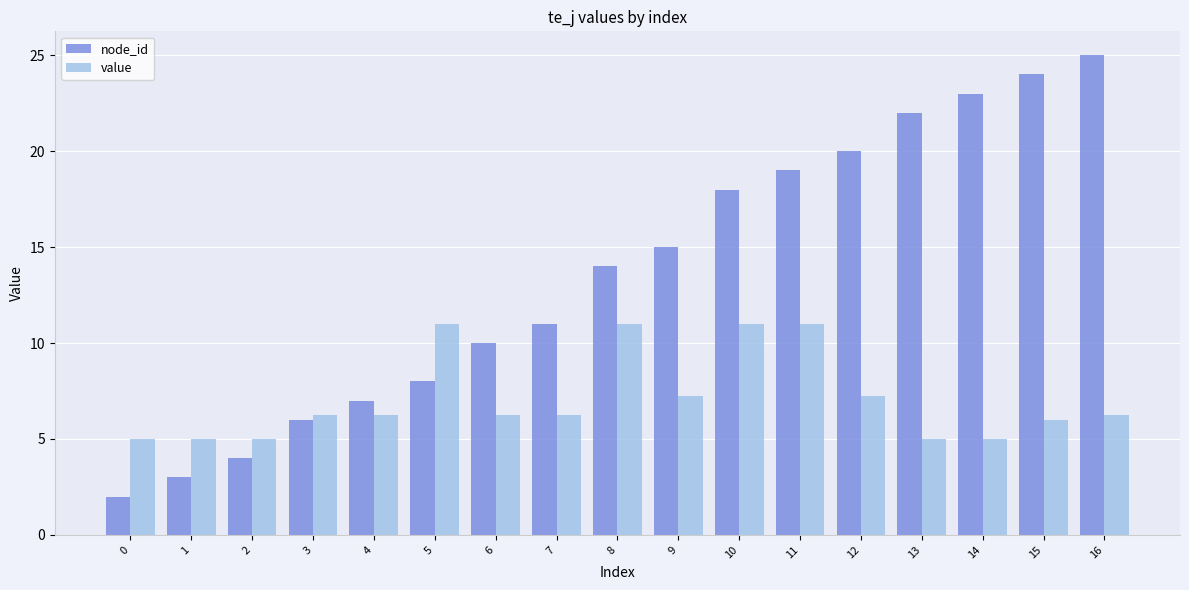

How many groups of bars are there?

17